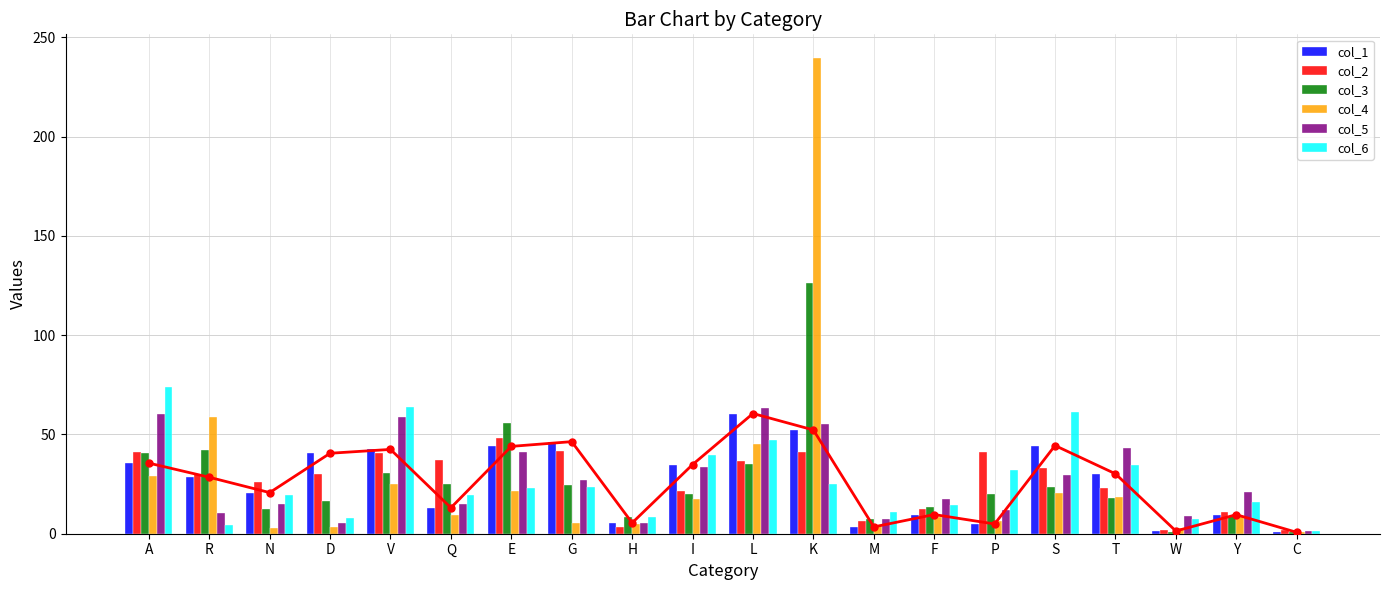

List the series in order of their peak value, lowest first.

col_2, col_1, col_5, col_6, col_3, col_4